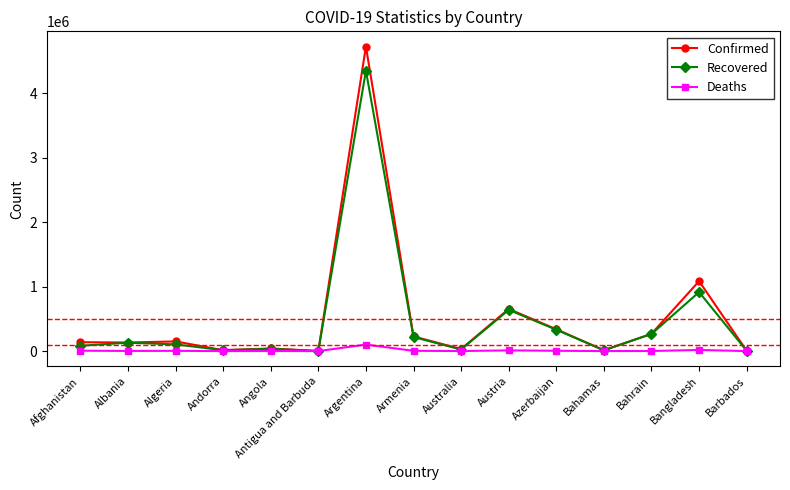

What is the total value across all series at Angola?

76101